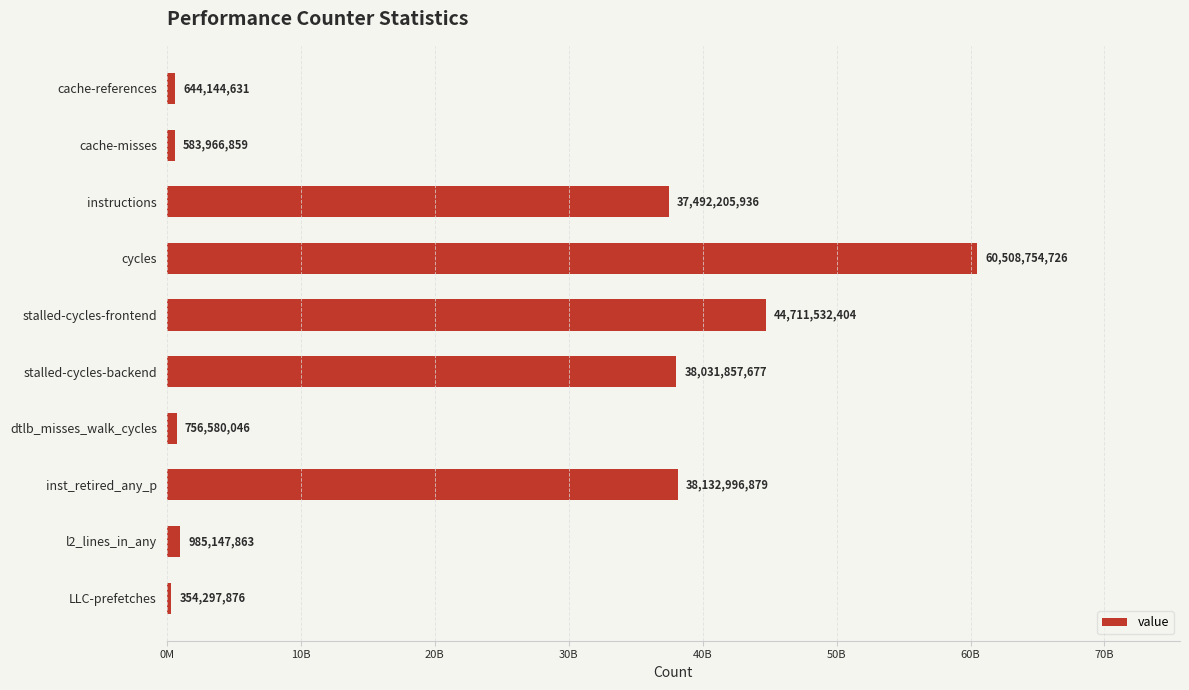

List the labels in order of value, largest first.

cycles, stalled-cycles-frontend, inst_retired_any_p, stalled-cycles-backend, instructions, l2_lines_in_any, dtlb_misses_walk_cycles, cache-references, cache-misses, LLC-prefetches